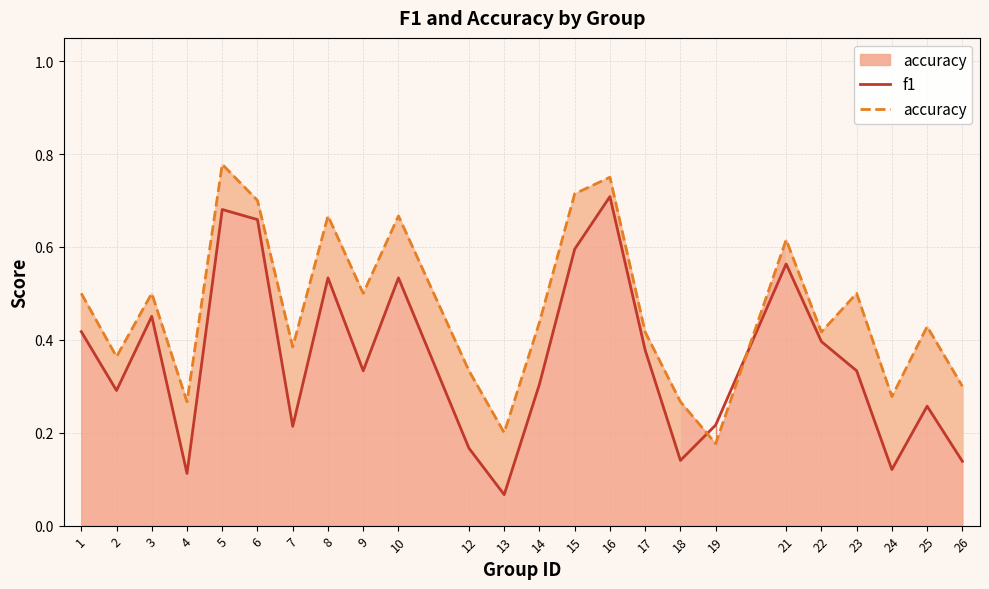

What is the total value across all series at 5?

1.5